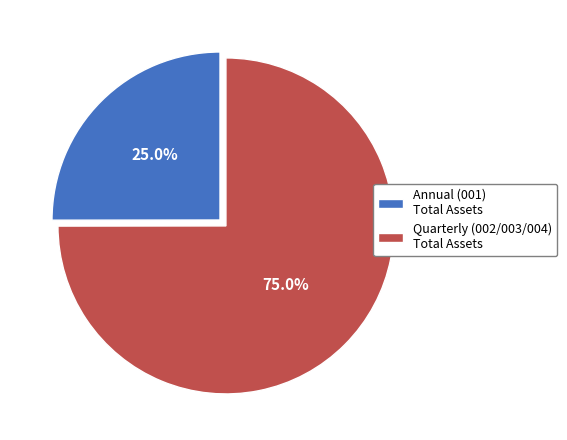

Which slice is the smallest?

Annual (001) Total Assets